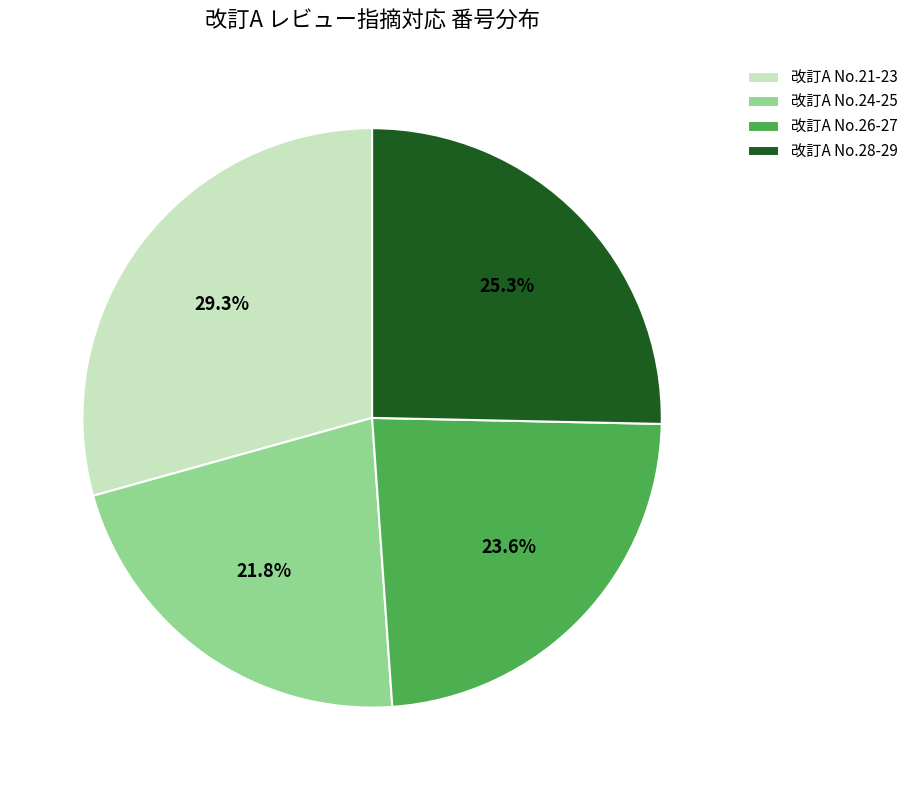

What is the smallest slice in the pie chart?

改訂A No.24-25